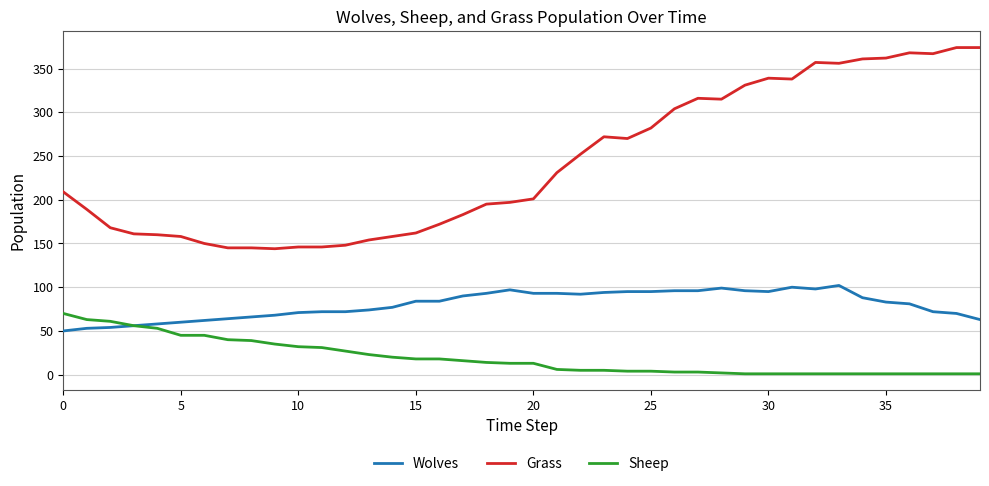

How many distinct data groups are displayed?

3